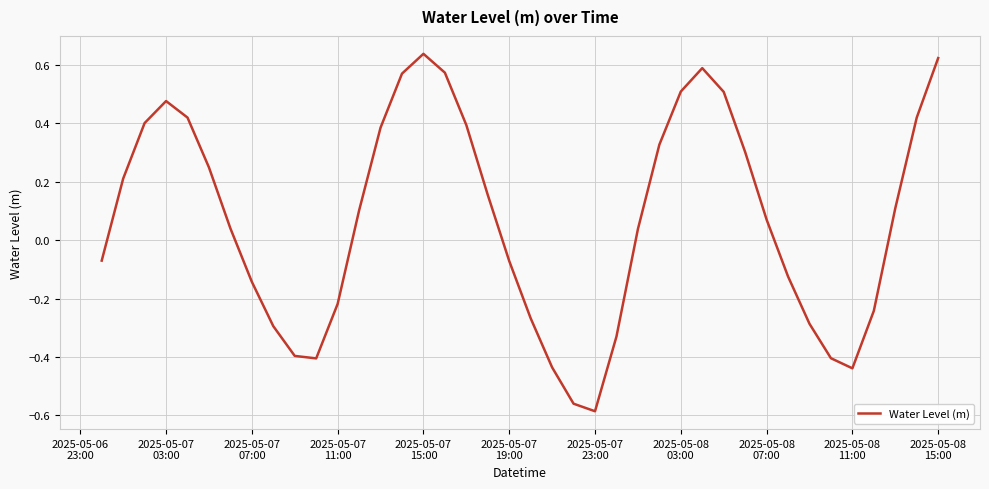

What is the difference between the maximum and minimum values?

1.2